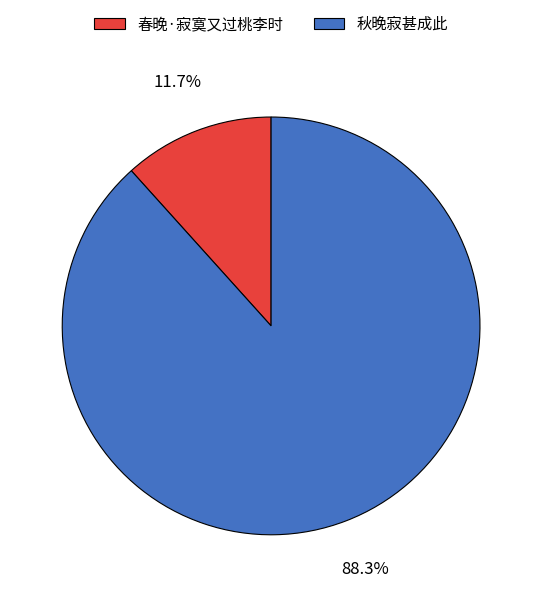

Which has a higher value, 春晚·寂寞又过桃李时 or 秋晚寂甚成此?

秋晚寂甚成此